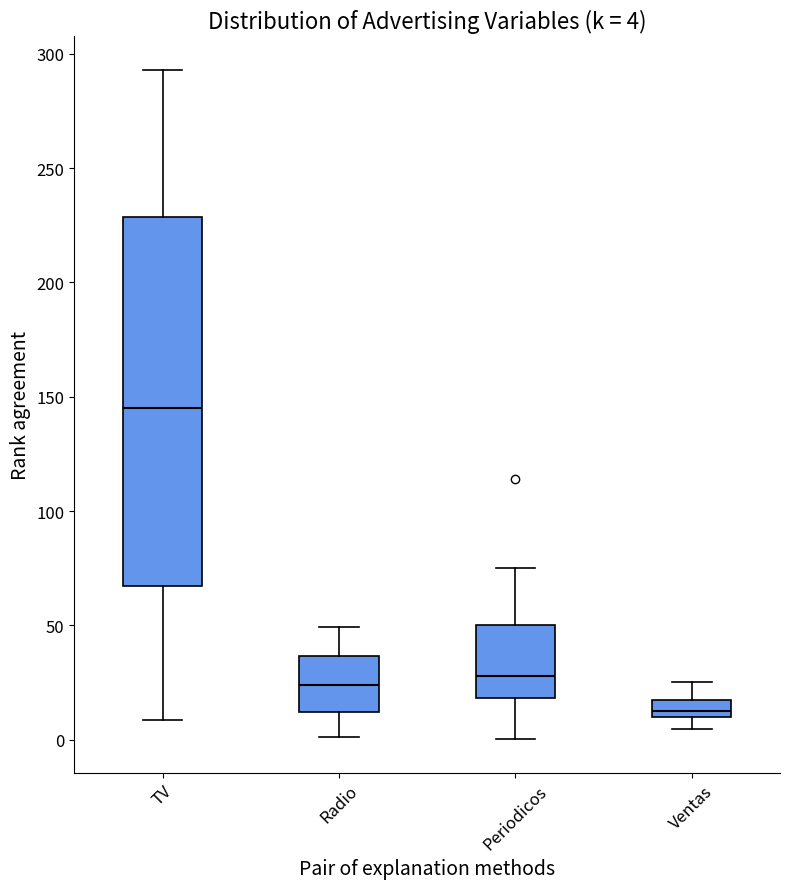

Which box's median line is the highest?

TV